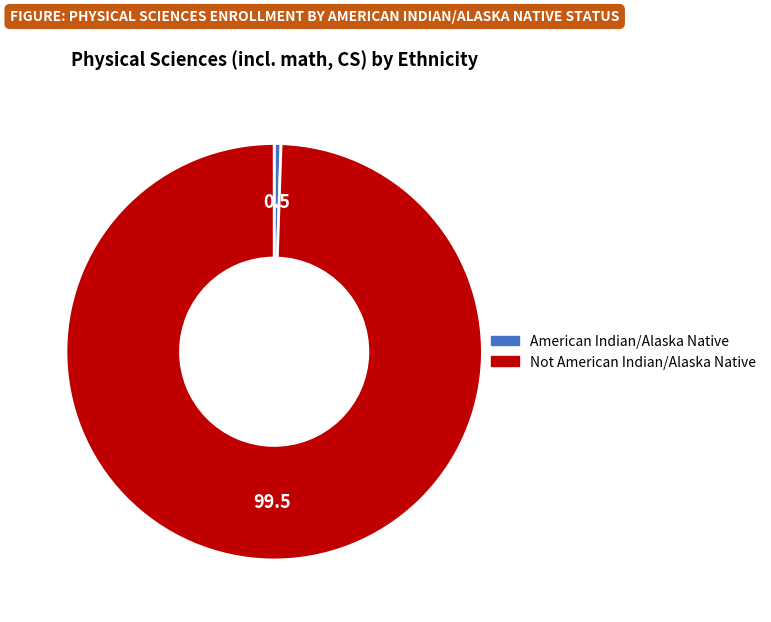

How many segments does this pie chart have?

2